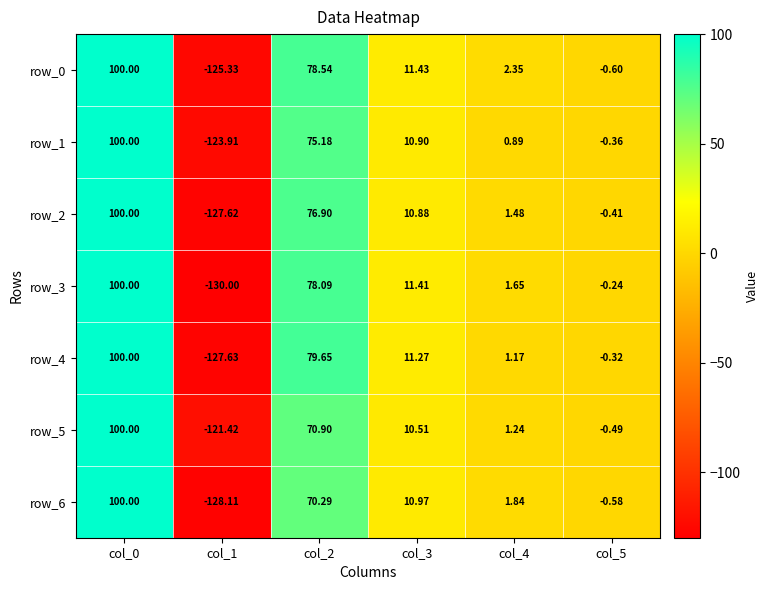

Read the row_5 value at col_2.

70.9